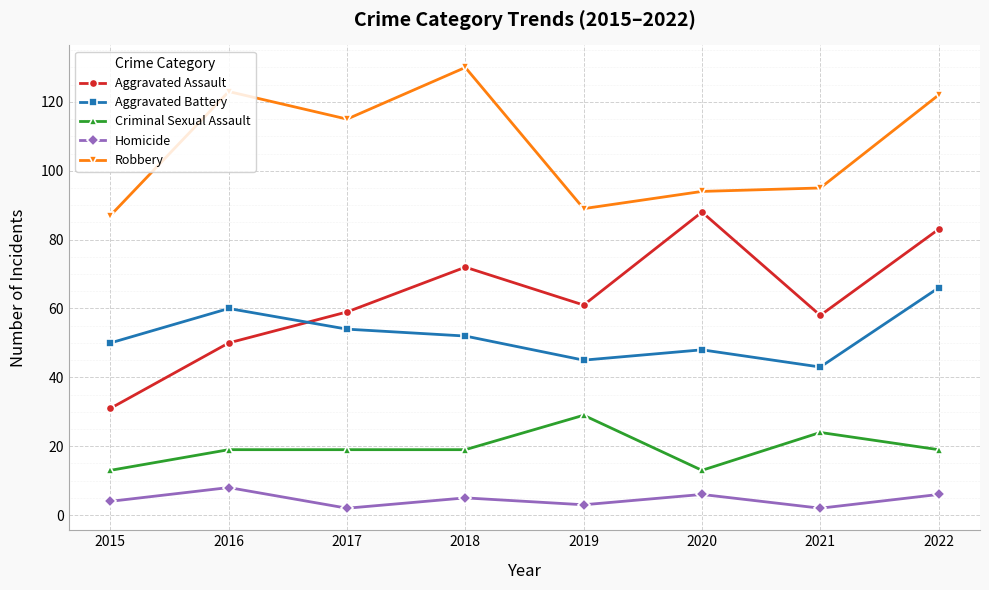

What is the greatest value displayed?

130